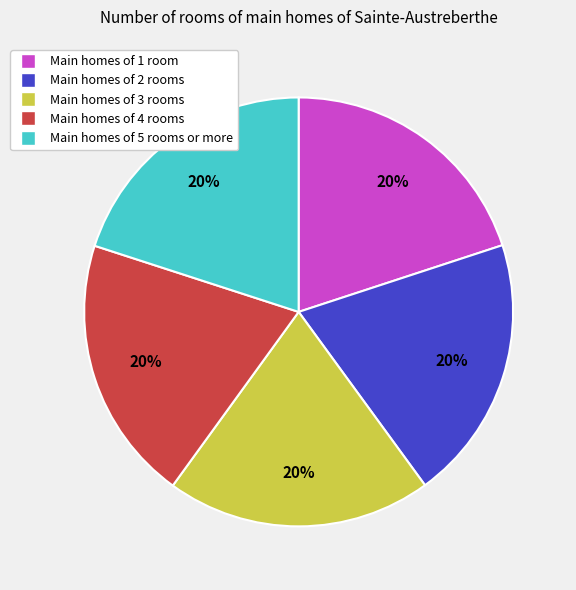

To the nearest percent, what is the average slice percentage?

20%